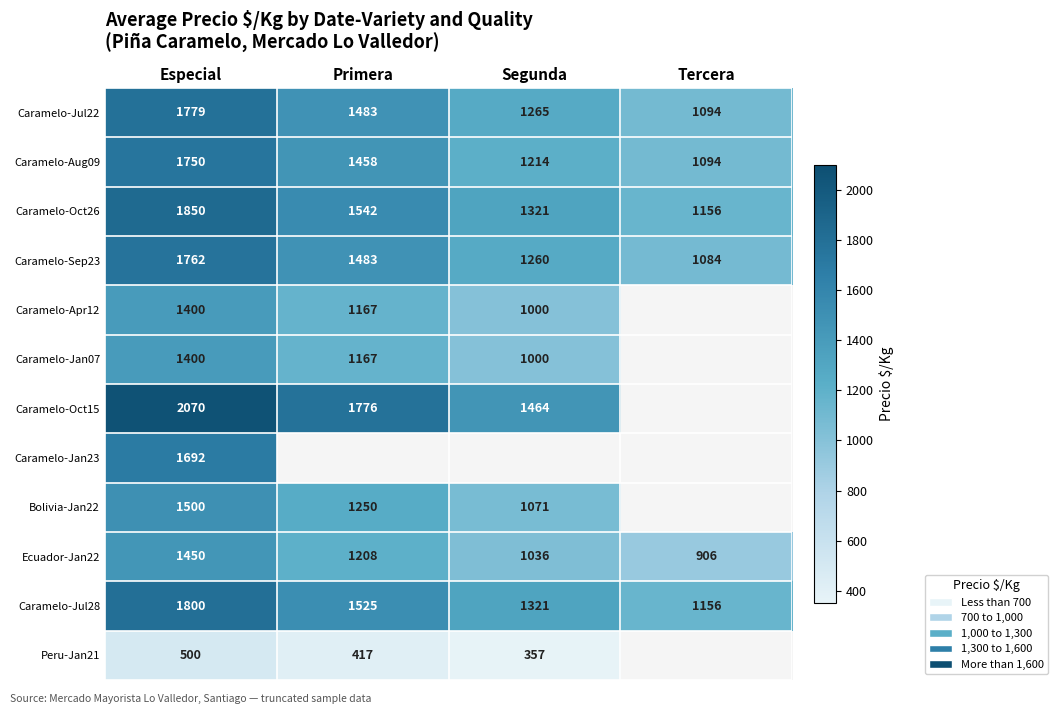

Between Especial and Primera, which is larger?

Especial